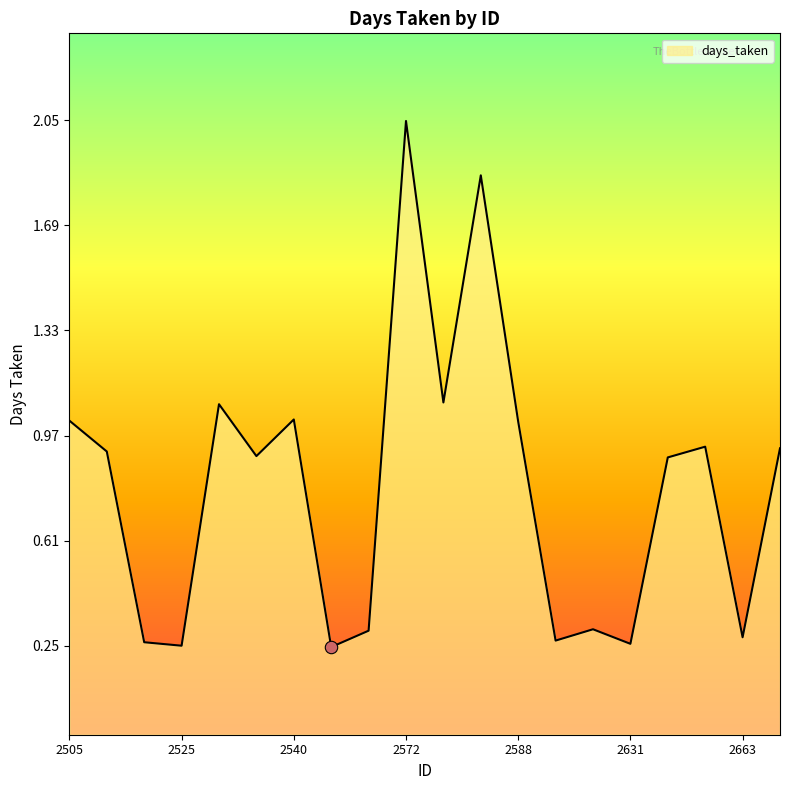

Which has a higher value, 2584 or 2611?

2584